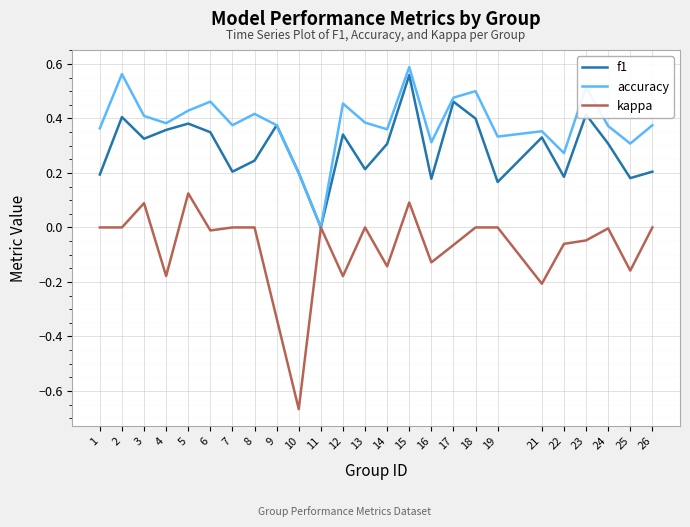

At which label does f1 reach its peak?

15